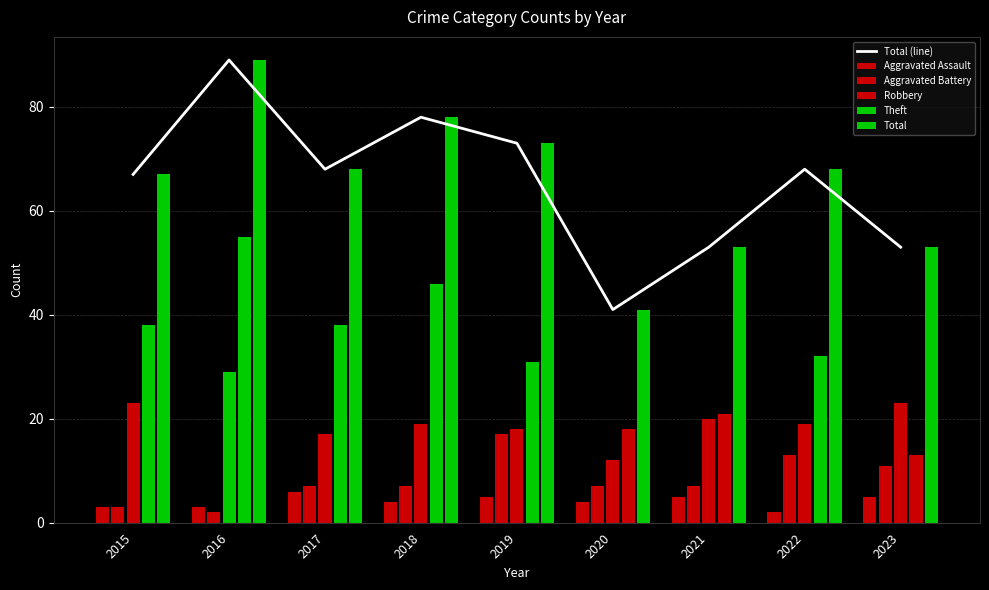

Which label corresponds to the smallest value in the chart?

2022